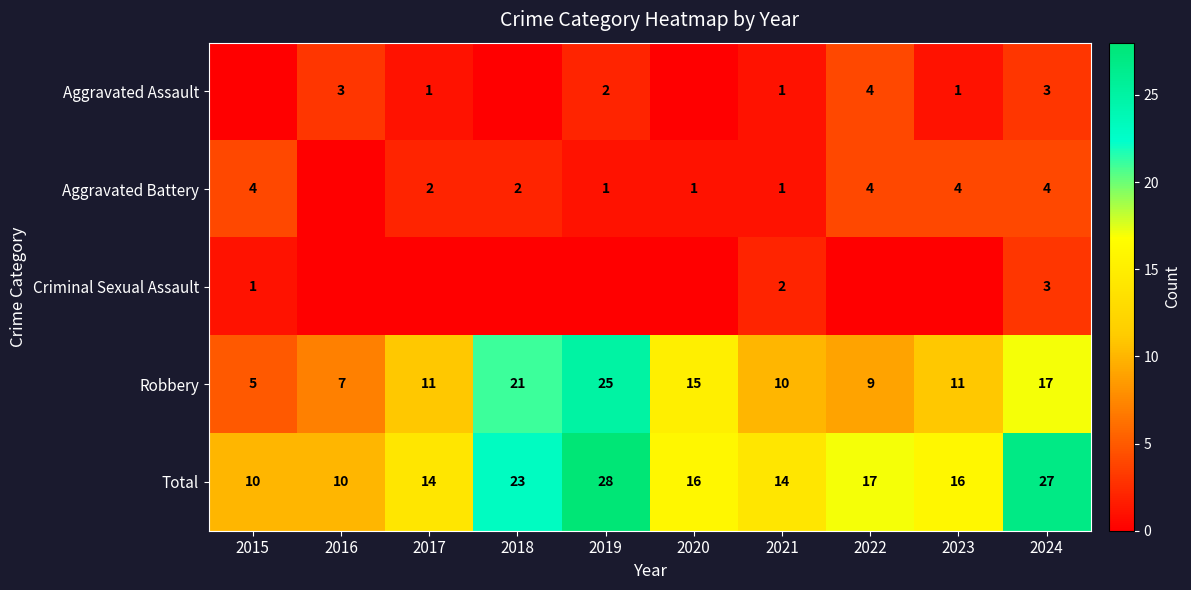

Is it true that Criminal Sexual Assault equals 3 at 2024?

True